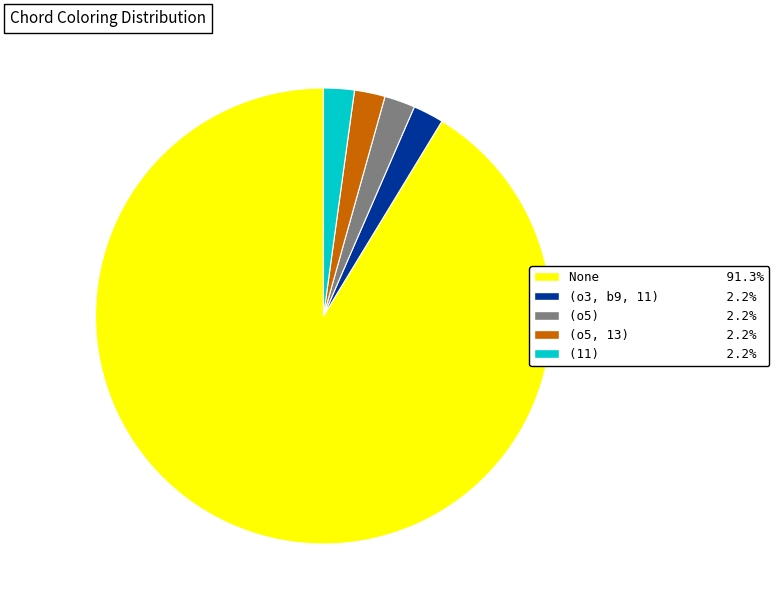

Is there a majority slice in this chart?

Yes